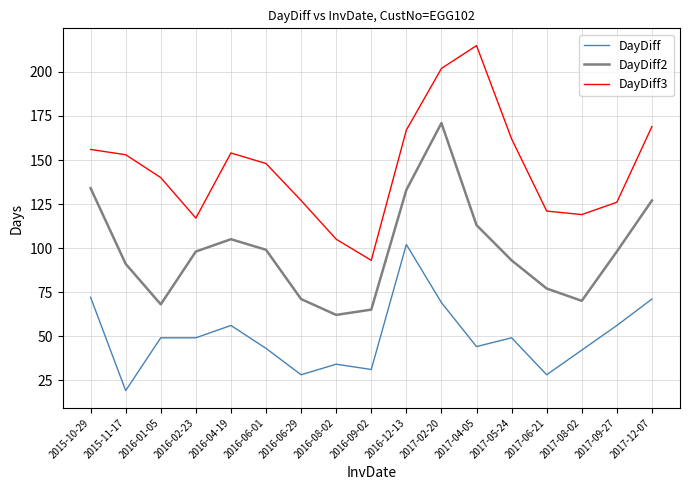

The DayDiff2 series shows 171 at 2017-02-20. True or false?

True